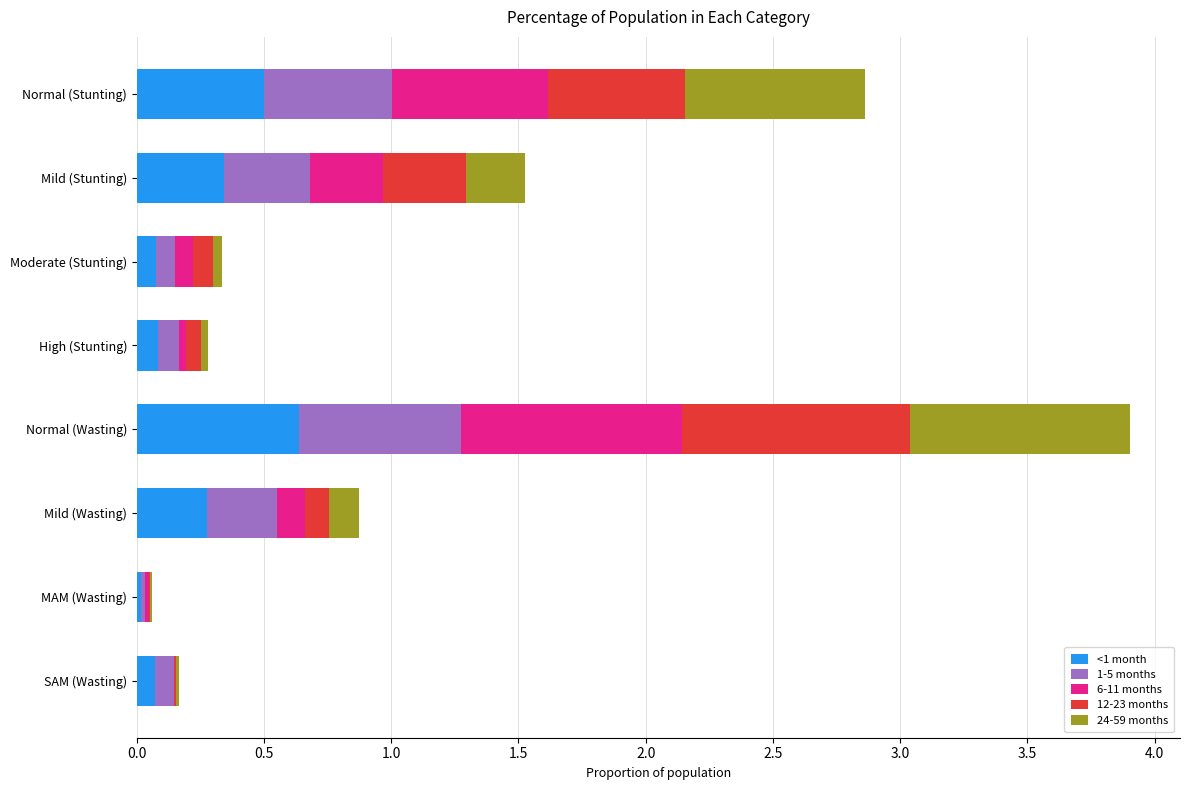

The <1 month series shows 0.0 at MAM (Wasting). True or false?

True